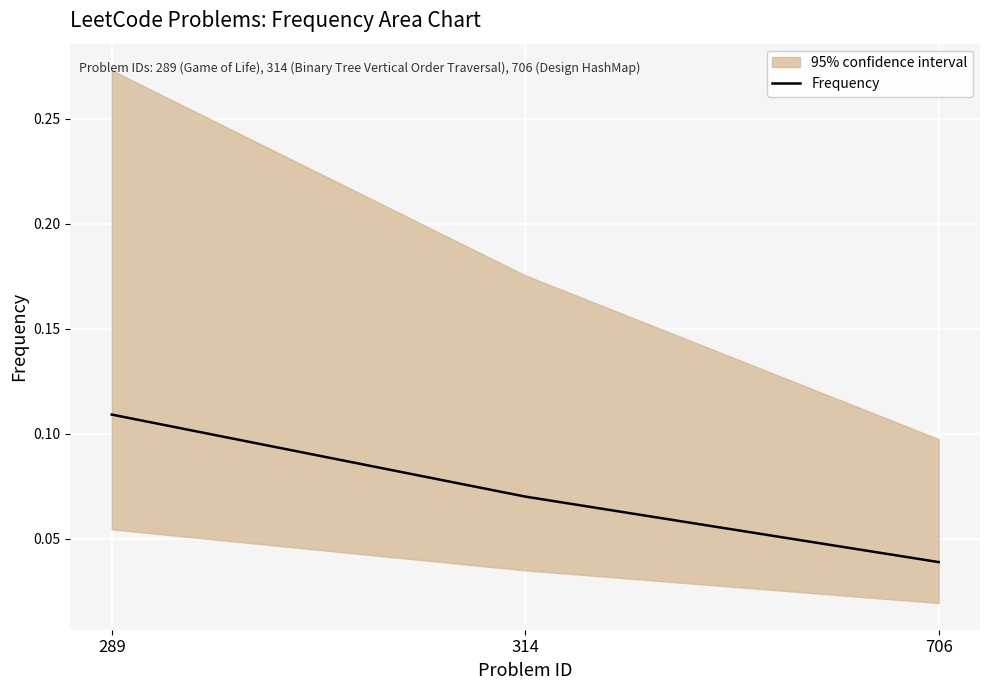

Does the chart display data point markers on the line(s)?

No